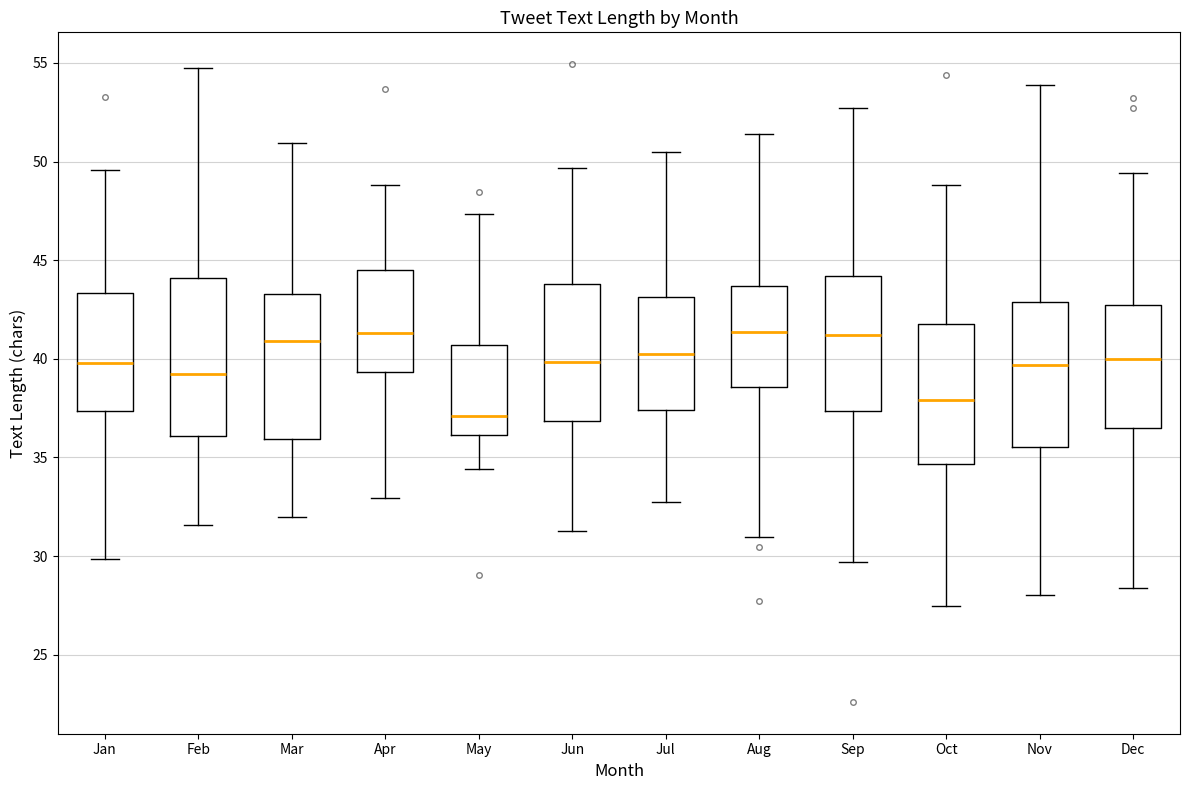

Which box's median line is the lowest?

May